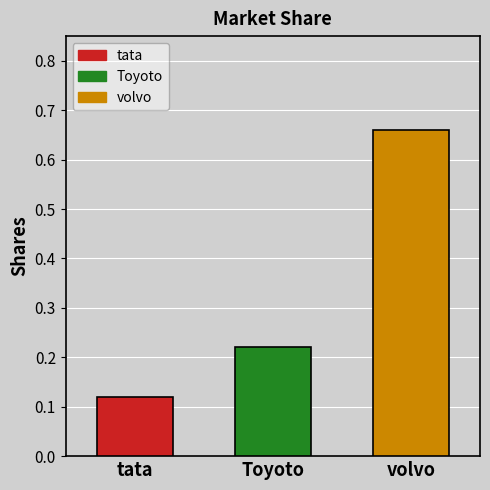

Reading right to left, transcribe all the data shown in this chart.

0.7	0.2	0.1